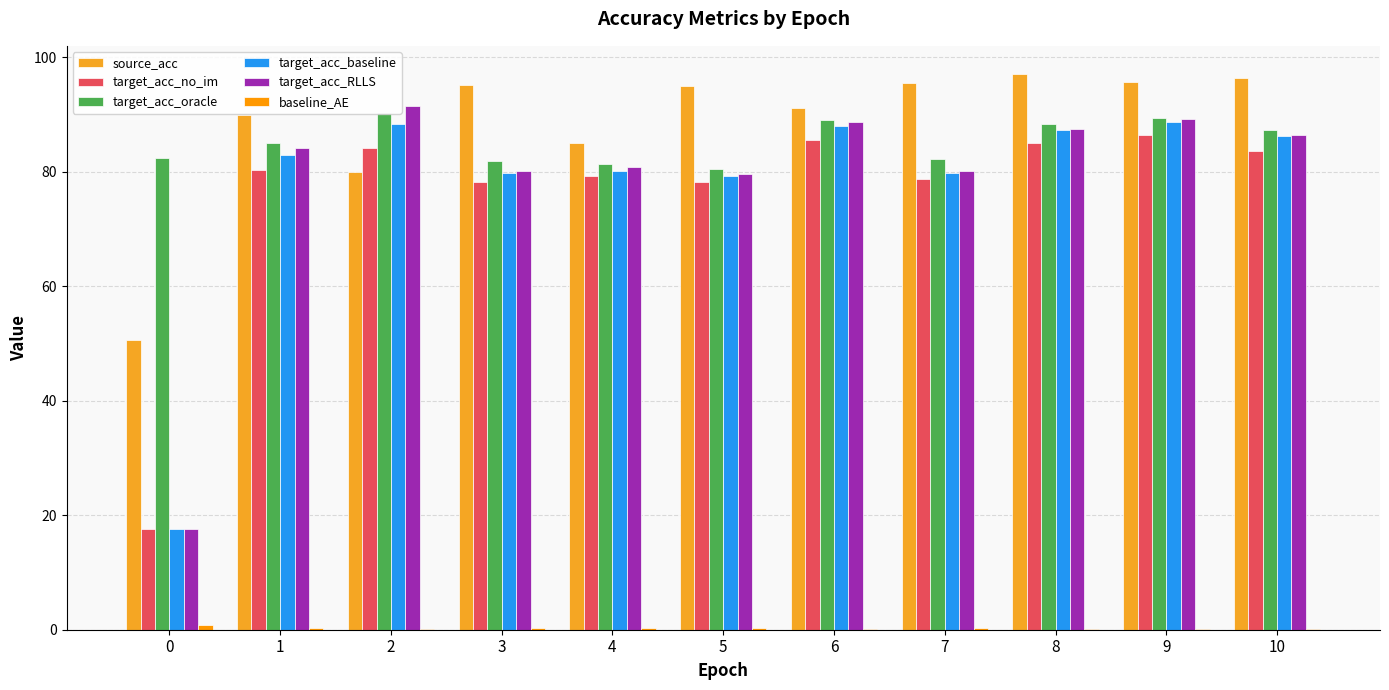

Reading left to right, extract all data points from this chart.

source_acc: 0=50.5	1=89.8	2=80.0	3=95.1	4=84.9	5=95.0	6=91.1	7=95.5	8=97.1	9=95.6	10=96.3
target_acc_no_im: 0=17.6	1=80.2	2=84.1	3=78.2	4=79.2	5=78.1	6=85.5	7=78.6	8=85.1	9=86.3	10=83.6
target_acc_oracle: 0=82.4	1=85.0	2=90.2	3=81.8	4=81.3	5=80.5	6=89.0	7=82.2	8=88.3	9=89.4	10=87.3
target_acc_baseline: 0=17.6	1=82.9	2=88.3	3=79.8	4=80.1	5=79.2	6=87.9	7=79.7	8=87.2	9=88.7	10=86.2
target_acc_RLLS: 0=17.6	1=84.1	2=91.4	3=80.0	4=80.7	5=79.5	6=88.6	7=80.1	8=87.4	9=89.3	10=86.4
baseline_AE: 0=0.8	1=0.2	2=0.2	3=0.3	4=0.3	5=0.3	6=0.2	7=0.3	8=0.2	9=0.1	10=0.2